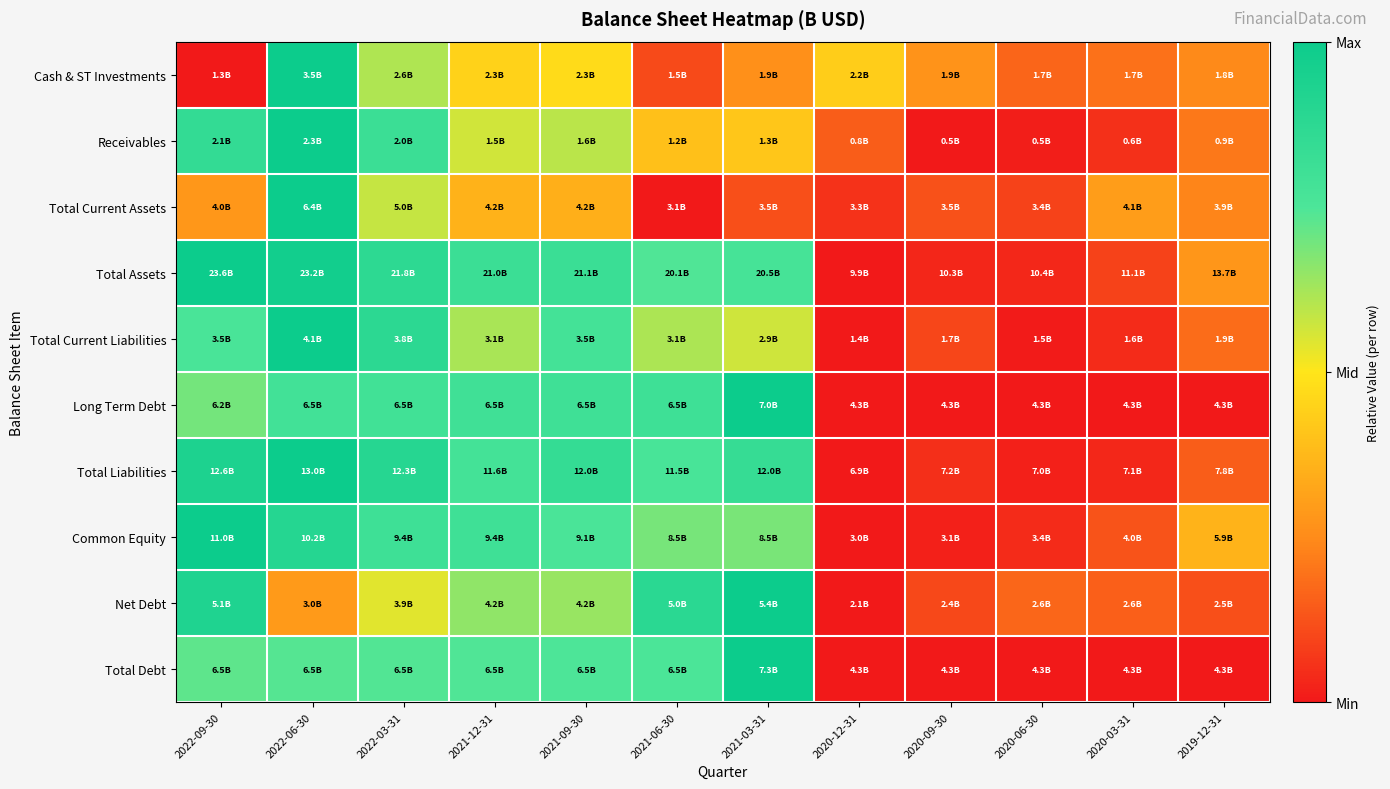

At how many categories does at least one series exceed 0?

12